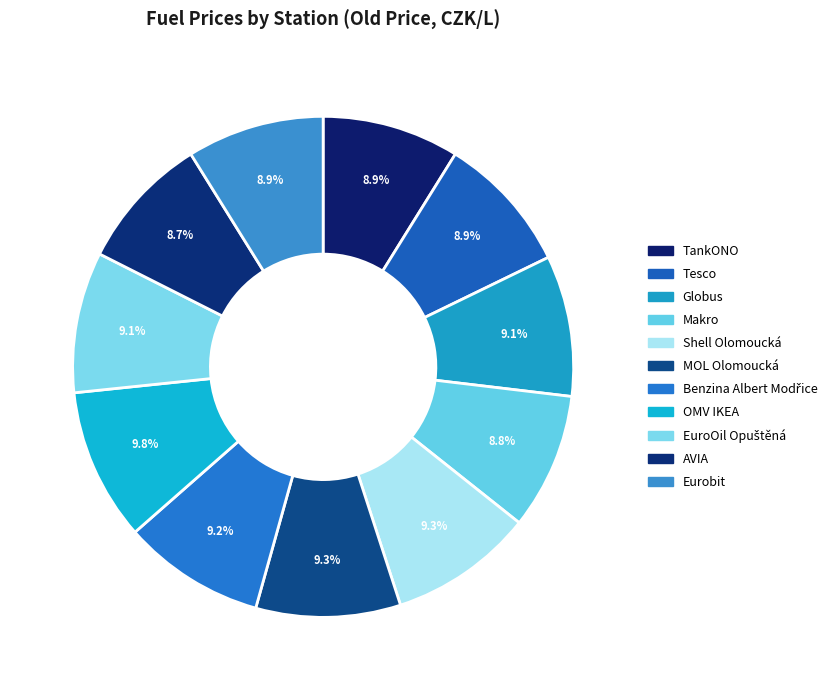

Rank the categories by value from lowest to highest.

AVIA, Makro, TankONO, Eurobit, Tesco, Globus, EuroOil Opuštěná, Benzina Albert Modřice, Shell Olomoucká, MOL Olomoucká, OMV IKEA